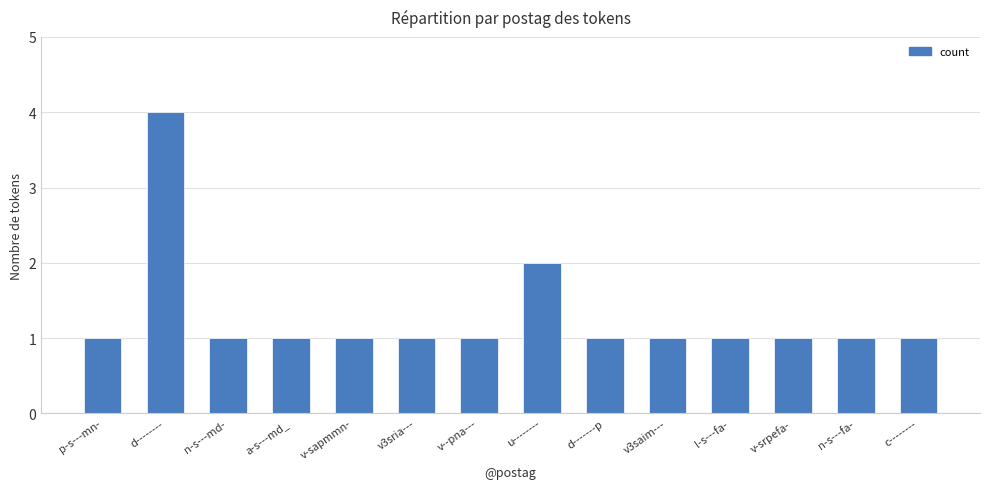

What is the difference between the maximum and minimum values?

3